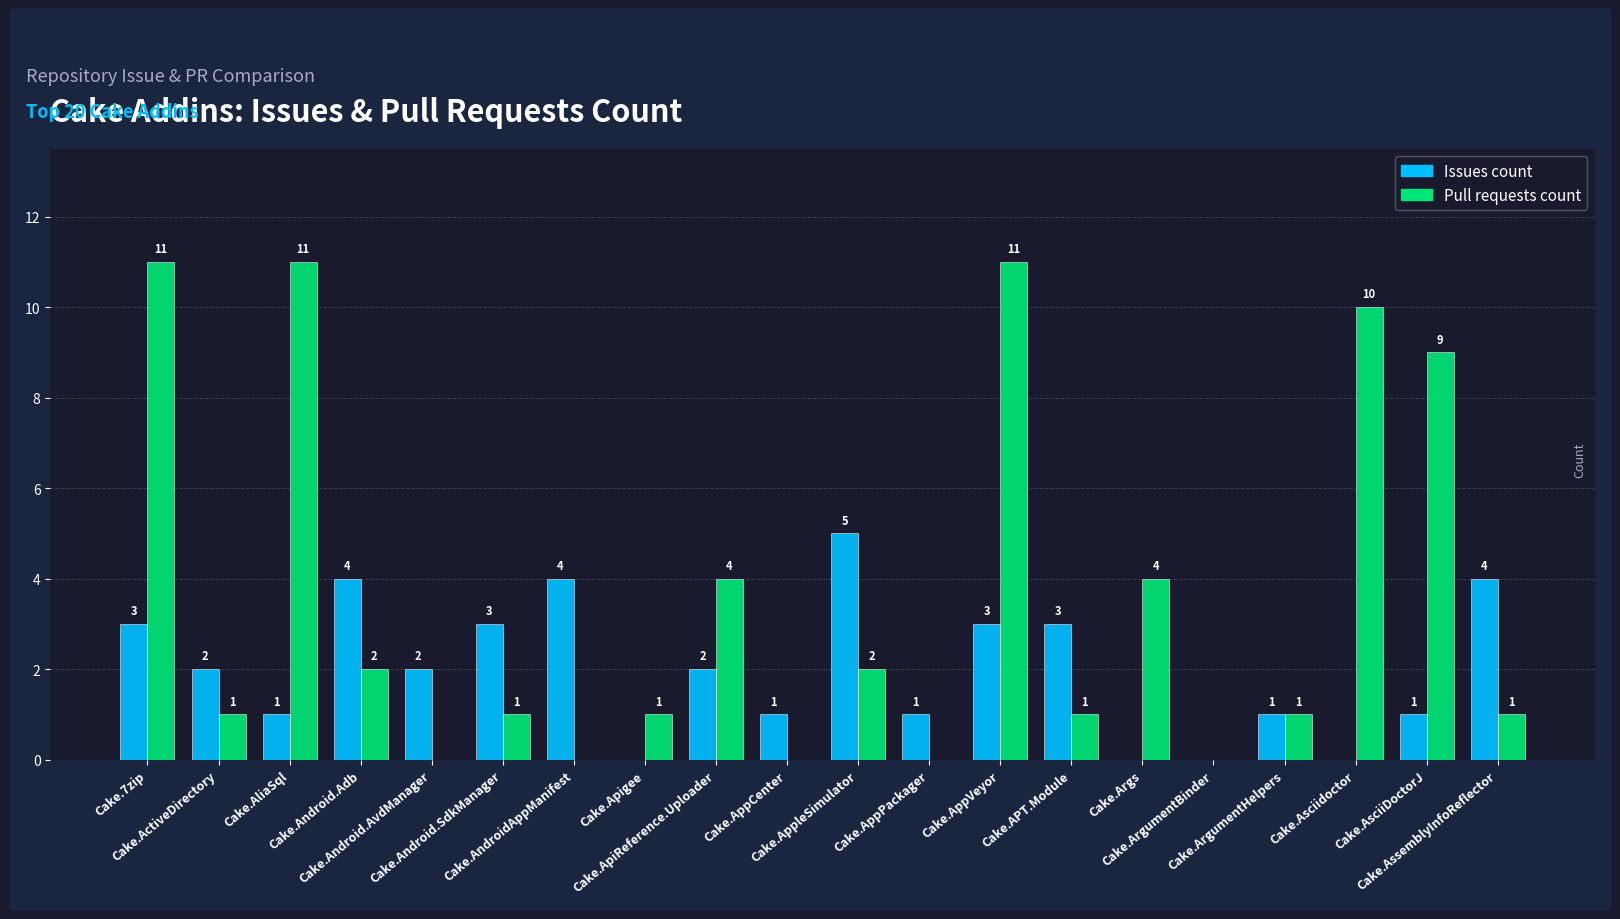

What is the highest value of the Issues count series?

5